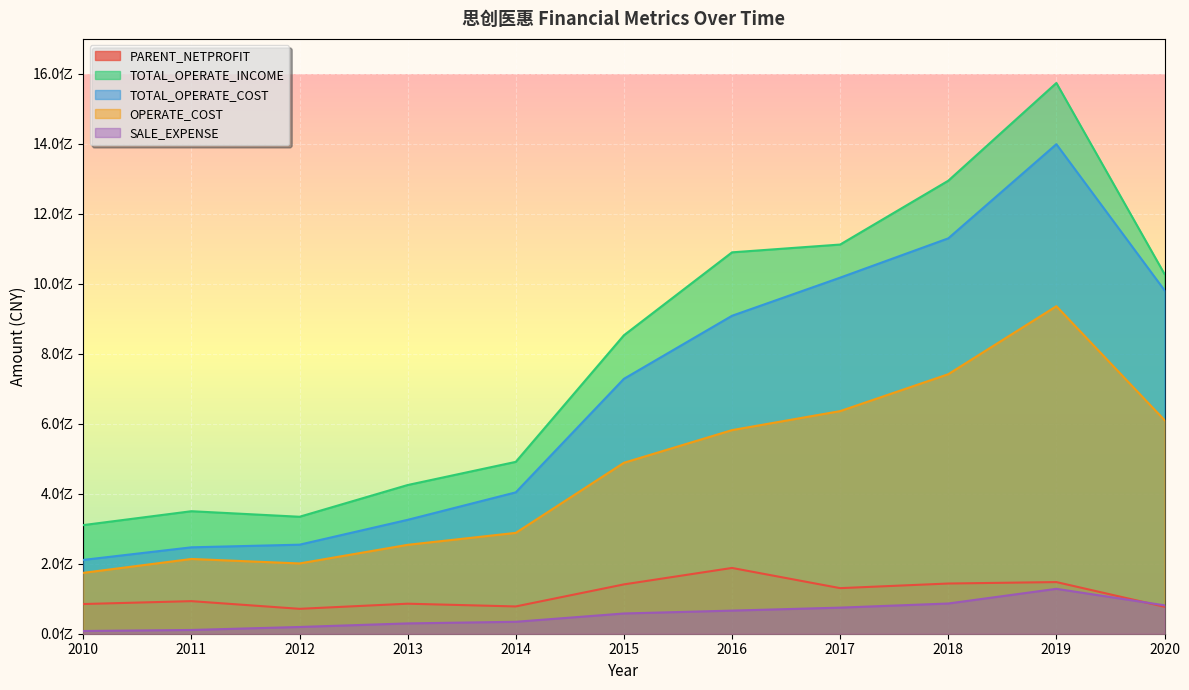

What is the sum of the SALE_EXPENSE values at 2019 and 2018?

214690918.7